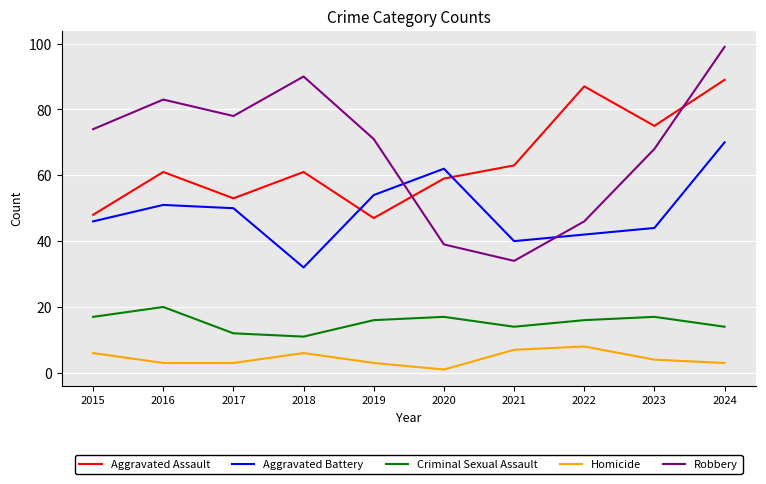

Rank the categories by Aggravated Battery value from lowest to highest.

2018, 2021, 2022, 2023, 2015, 2017, 2016, 2019, 2020, 2024